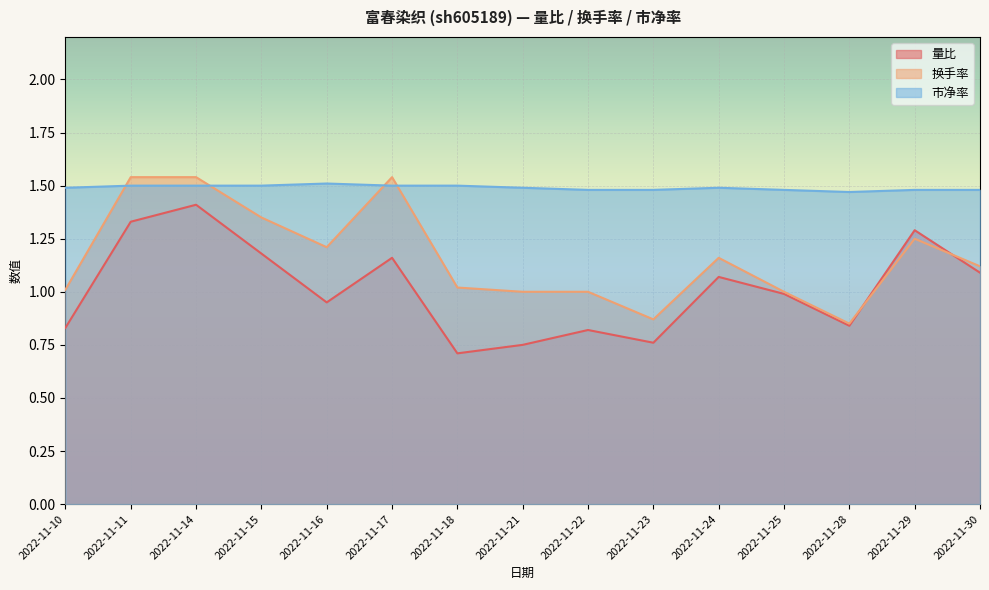

At how many categories does at least one series exceed 1?

15